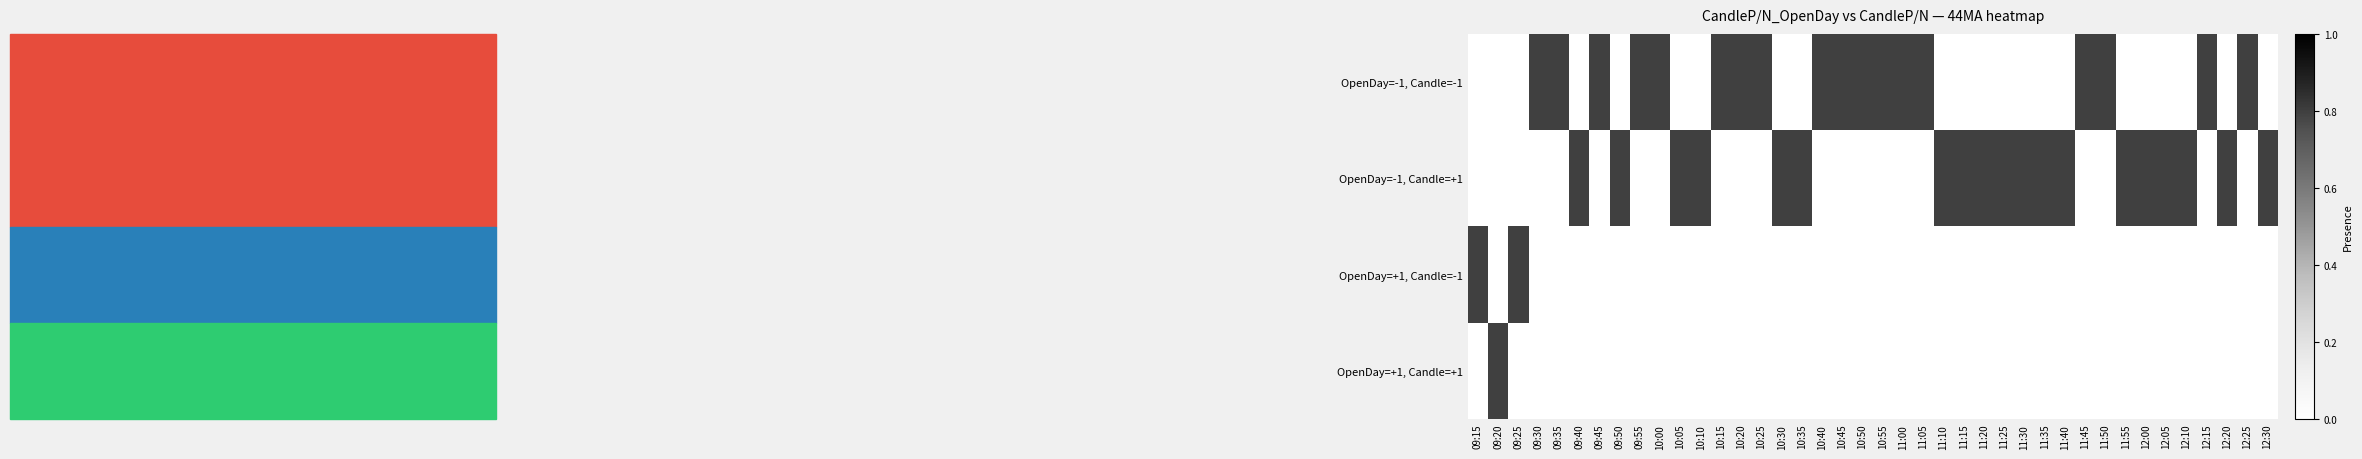

How many series are shown in this chart?

4